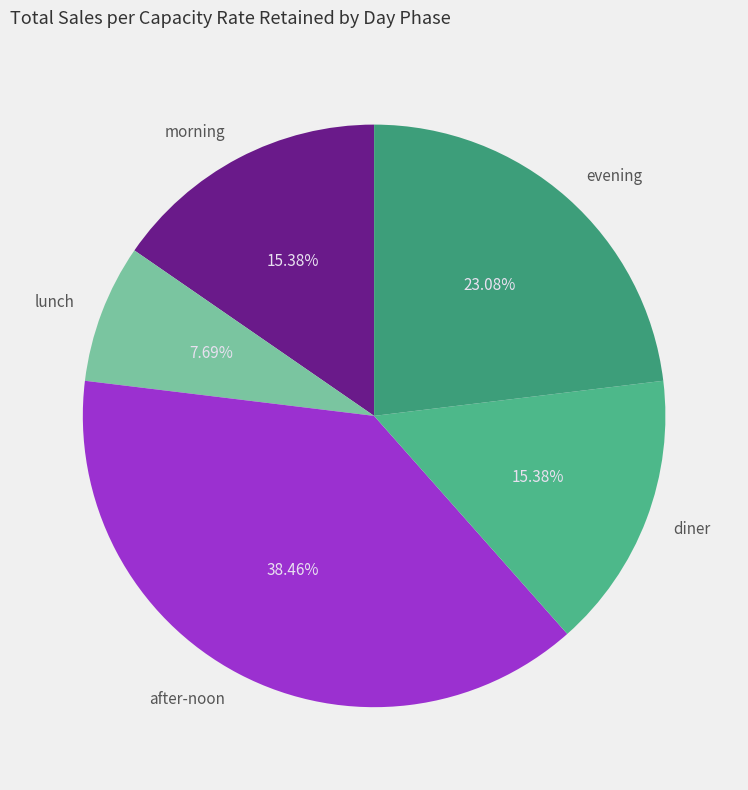

To the nearest percent, what is the difference between the largest and smallest slice percentages?

31%